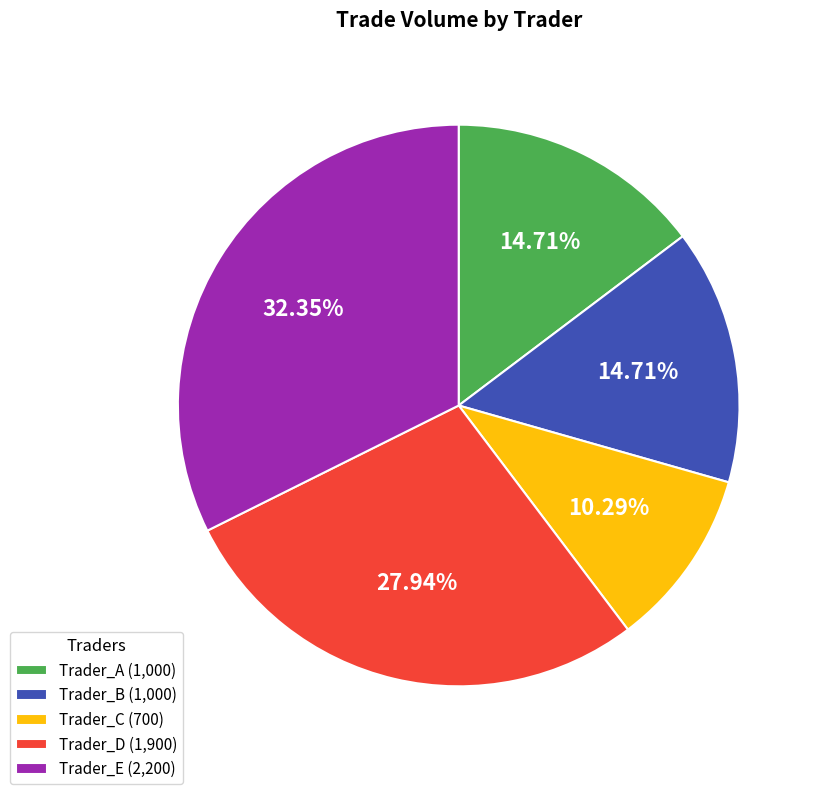

To the nearest percent, what portion does Trader_D represent?

28%